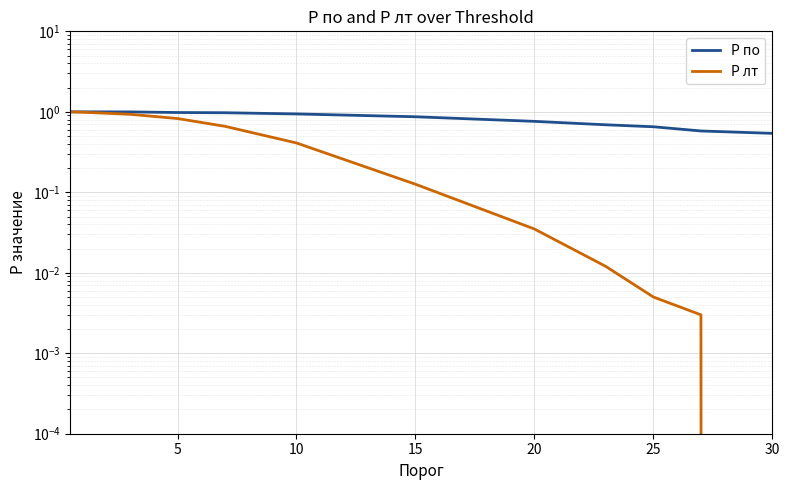

What is the difference between the maximum and minimum values in the P по series?

0.5